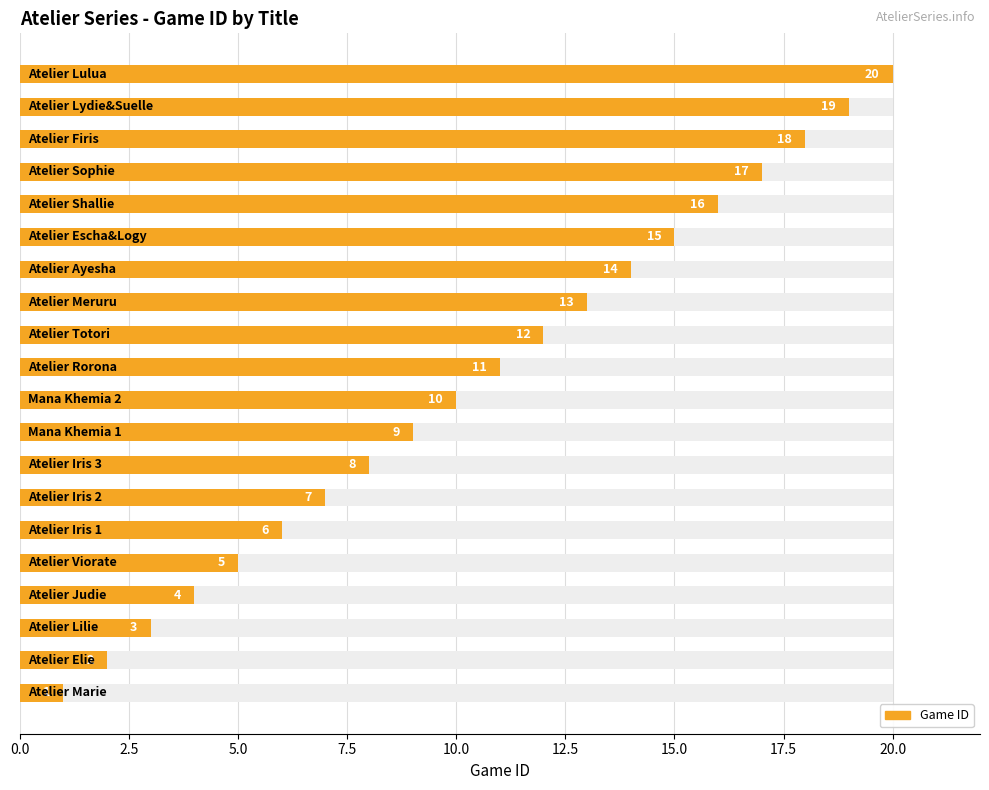

How many bars are there in total?

20